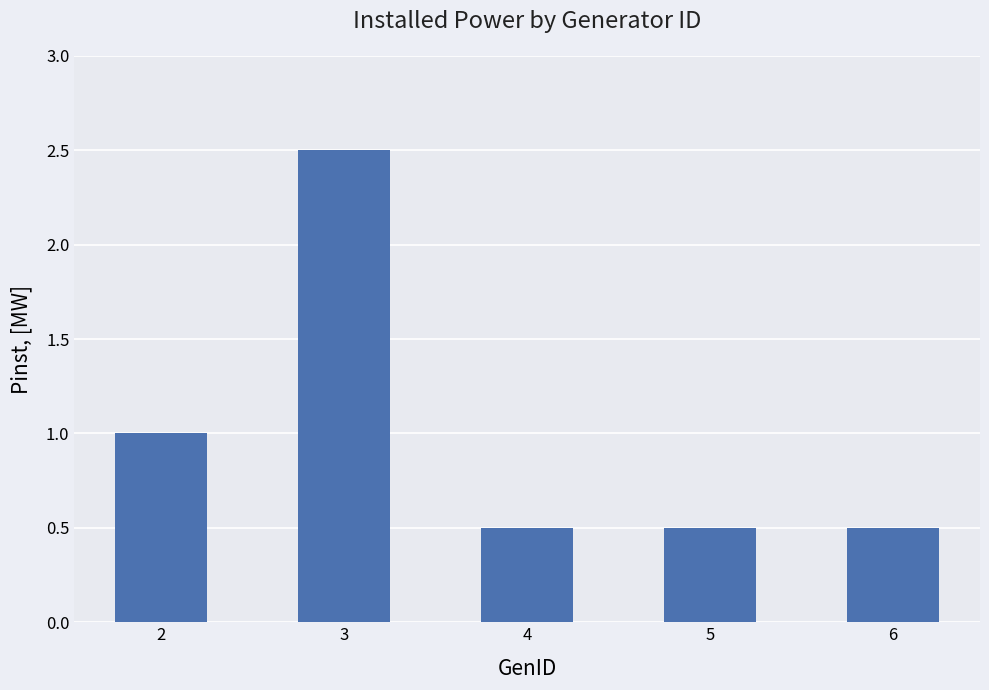

What is the average value?

1.0